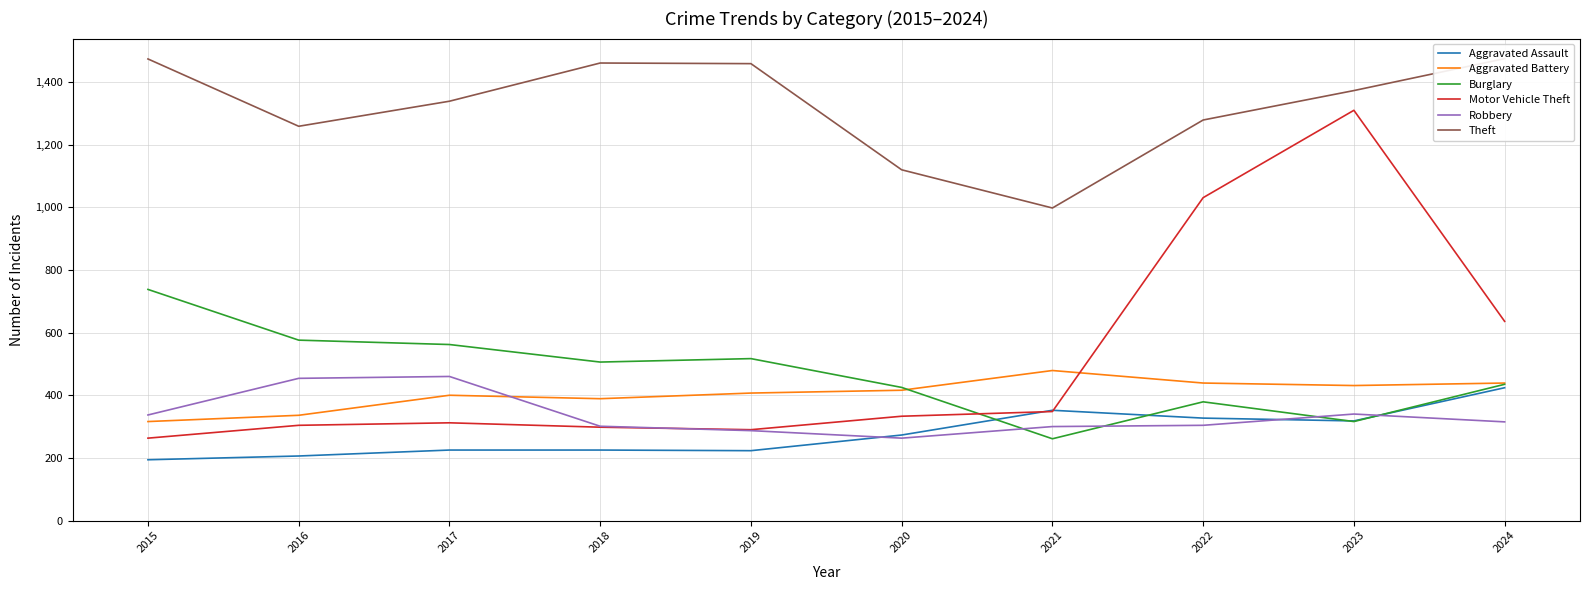

How many lines are shown in the chart?

6